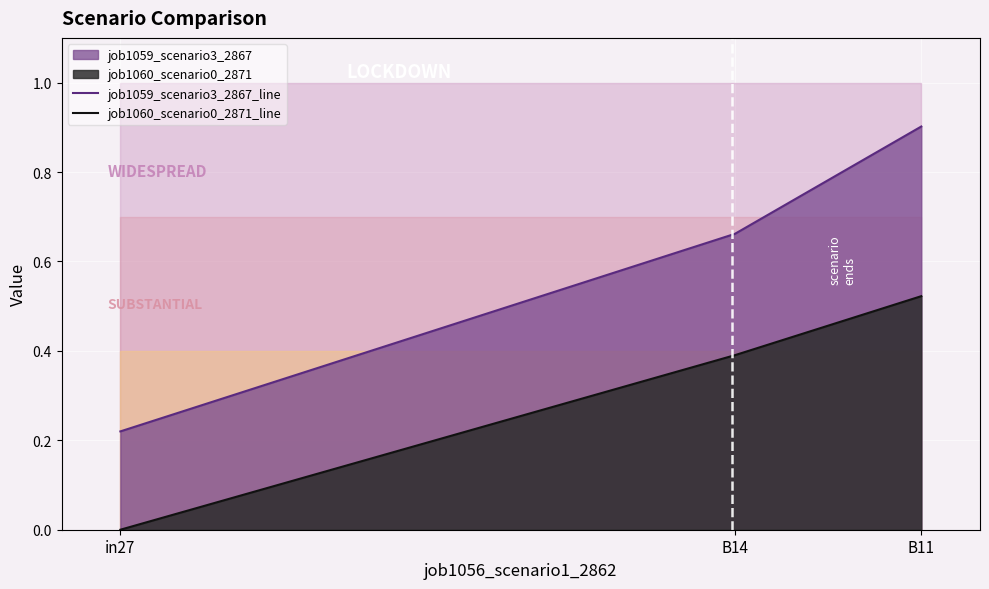

Which series has the largest total across all categories?

job1059_scenario3_2867_line